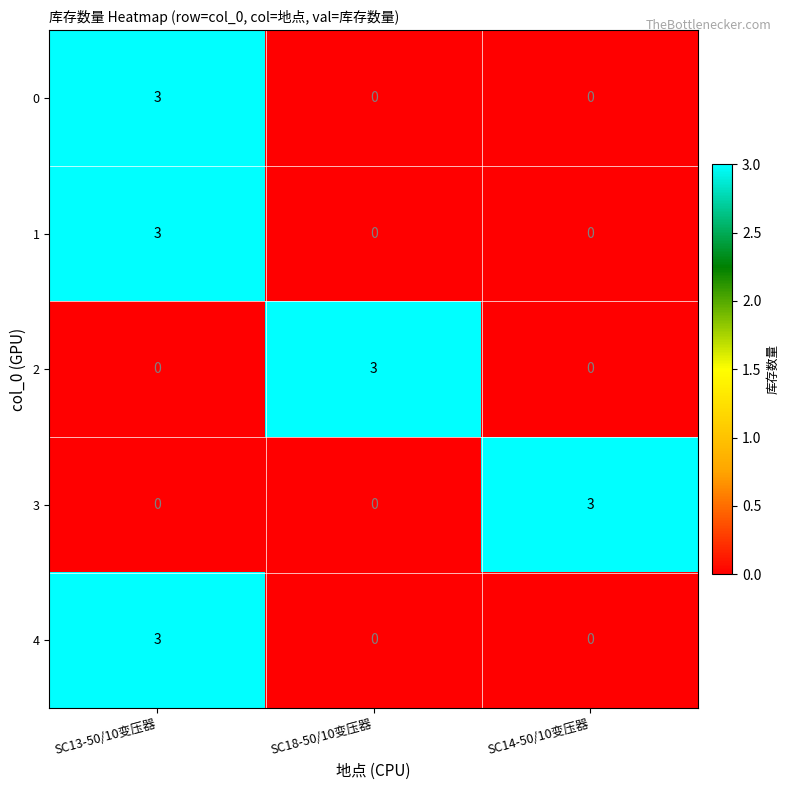

What is the spread (max minus min) of values at SC13-50/10变压器?

3